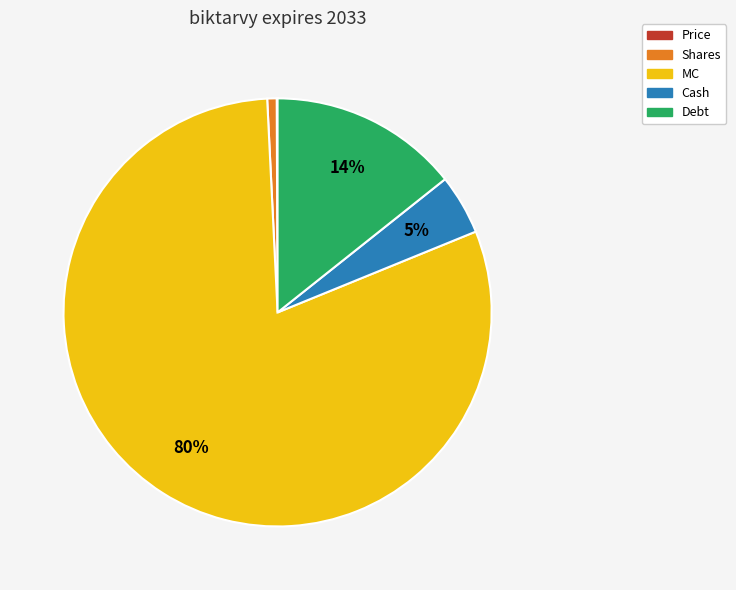

True or false: MC accounts for 80% of the total.

True